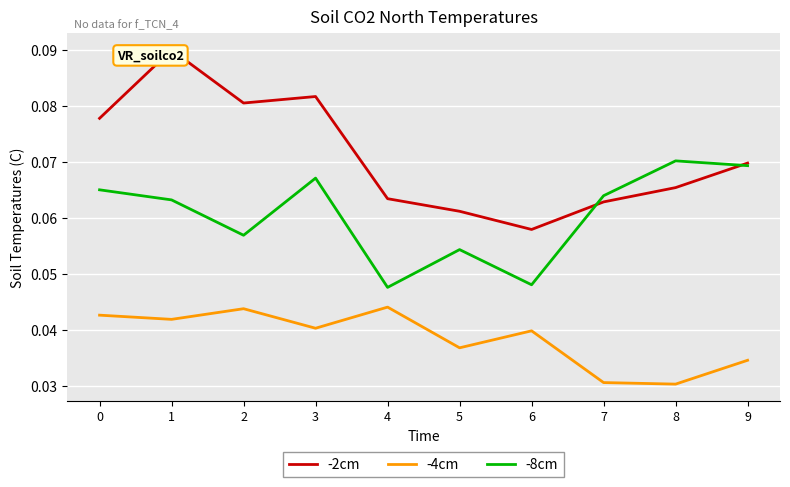

Is it true that -8cm equals 0.1 at 2?

True